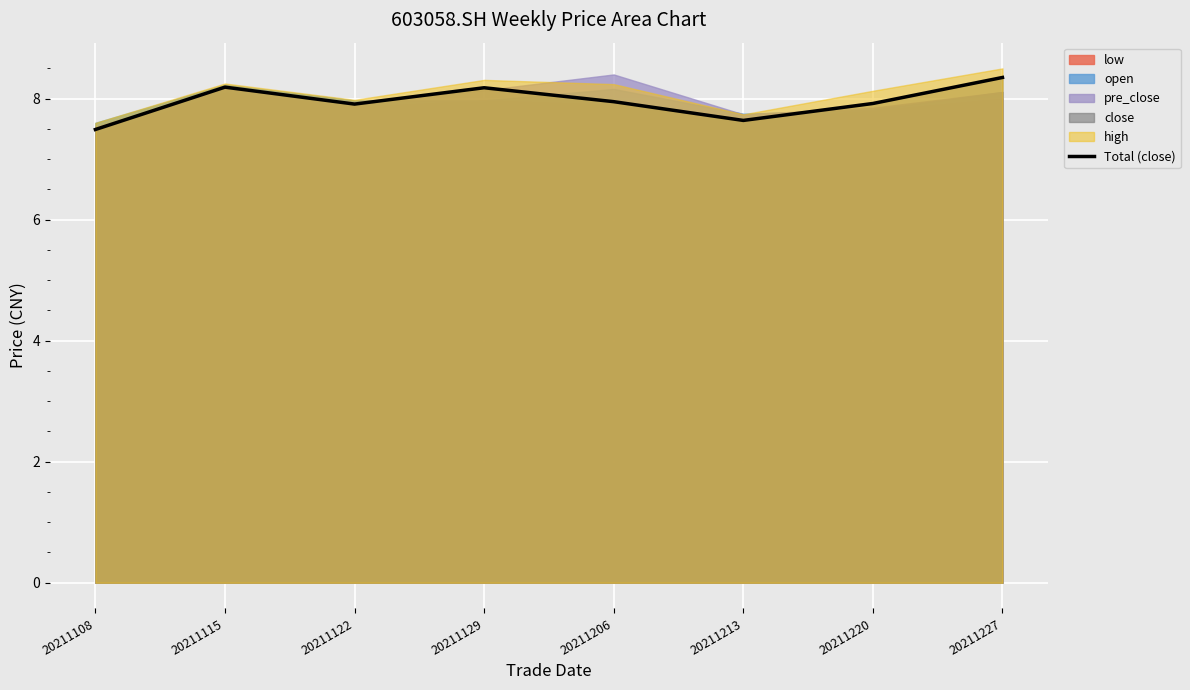

True or false: the data shows 7.6 at 20211213.

True